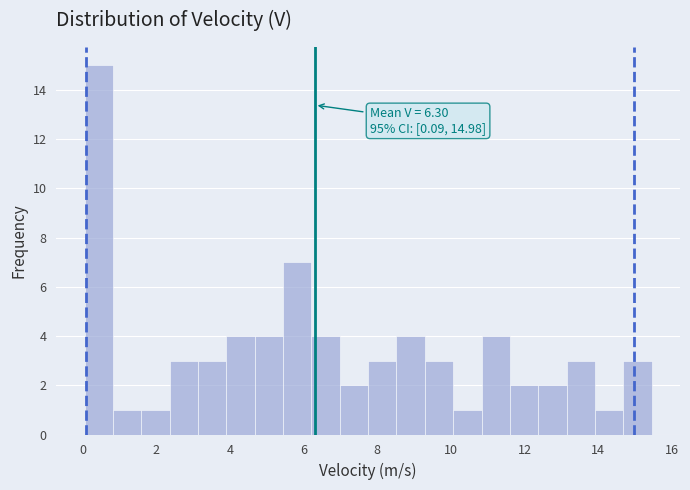

Around what value on the x-axis is the tallest bar? Give the approximate position of its centre, as read against the axis.

0.4